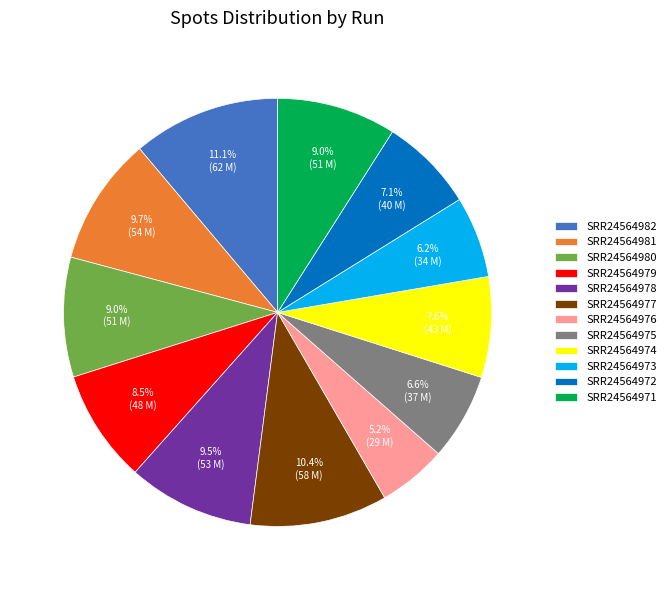

What is the ratio of the value at SRR24564971 to the value at SRR24564979?

1.1